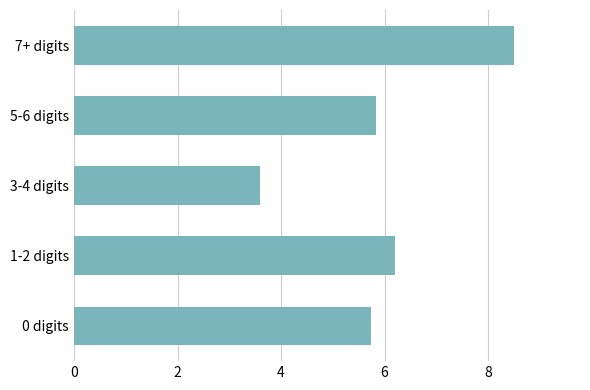

What is the ratio of the value at 5-6 digits to the value at 3-4 digits?

1.6